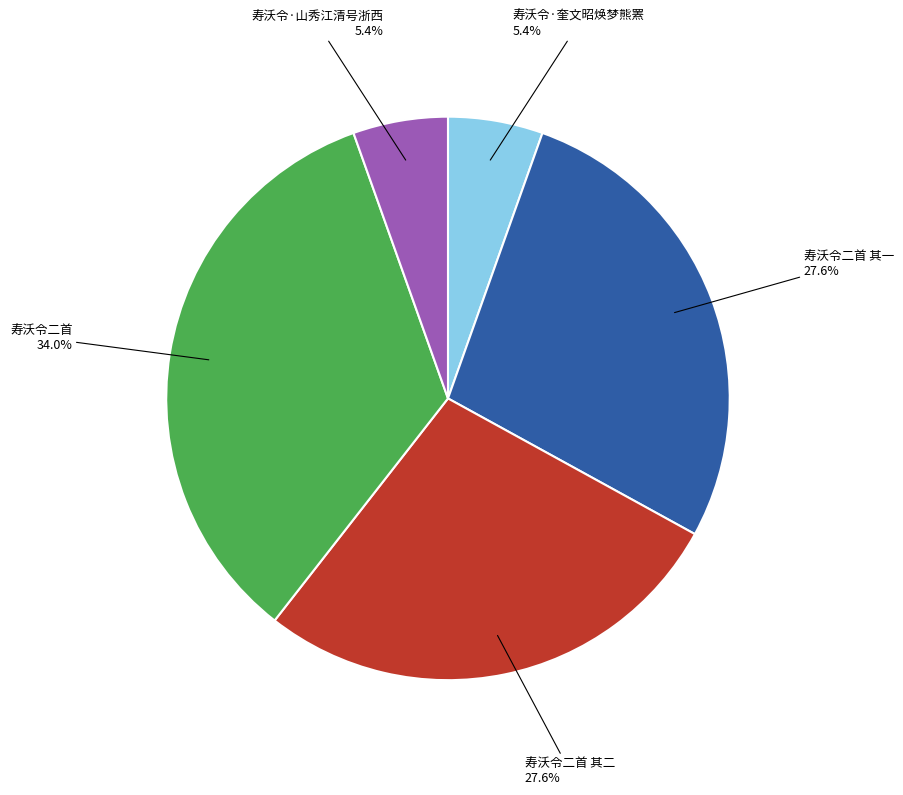

Which slice is the largest?

寿沃令二首